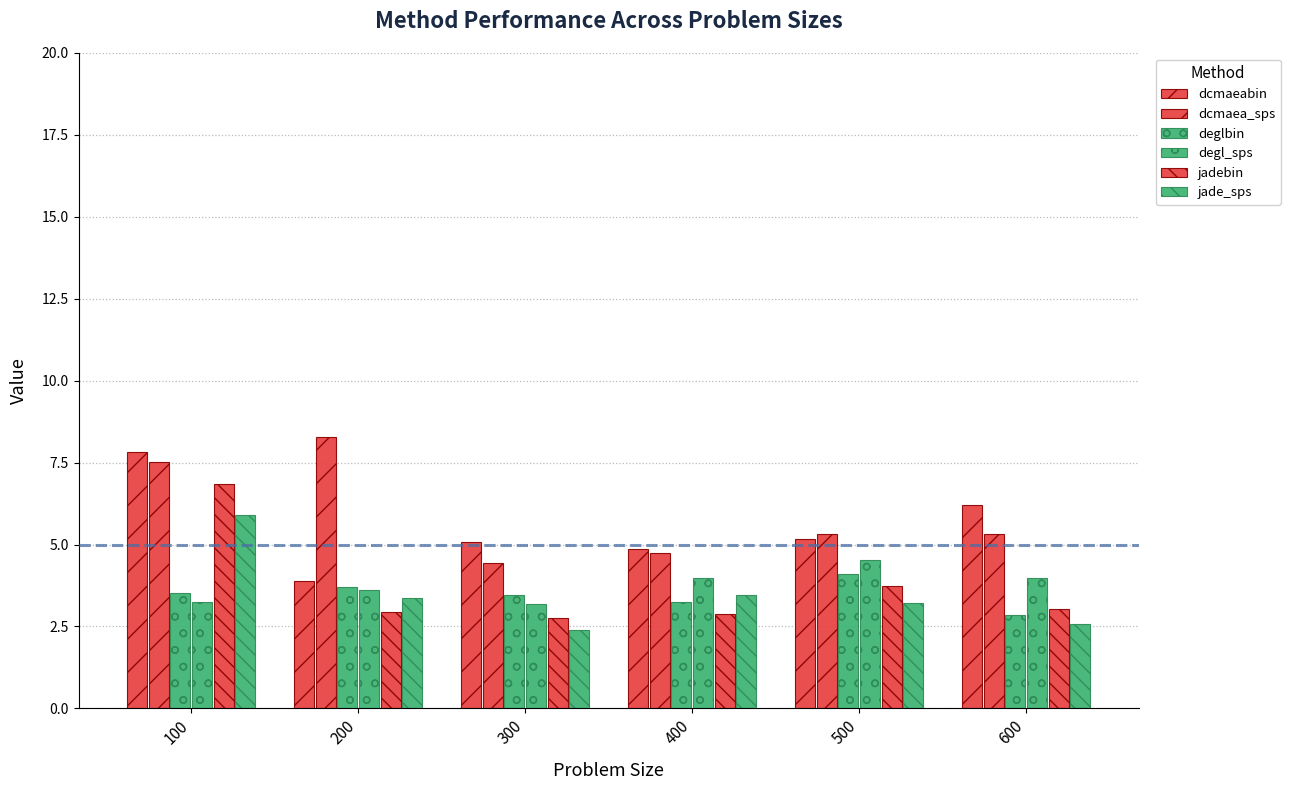

How many groups of bars are there?

6